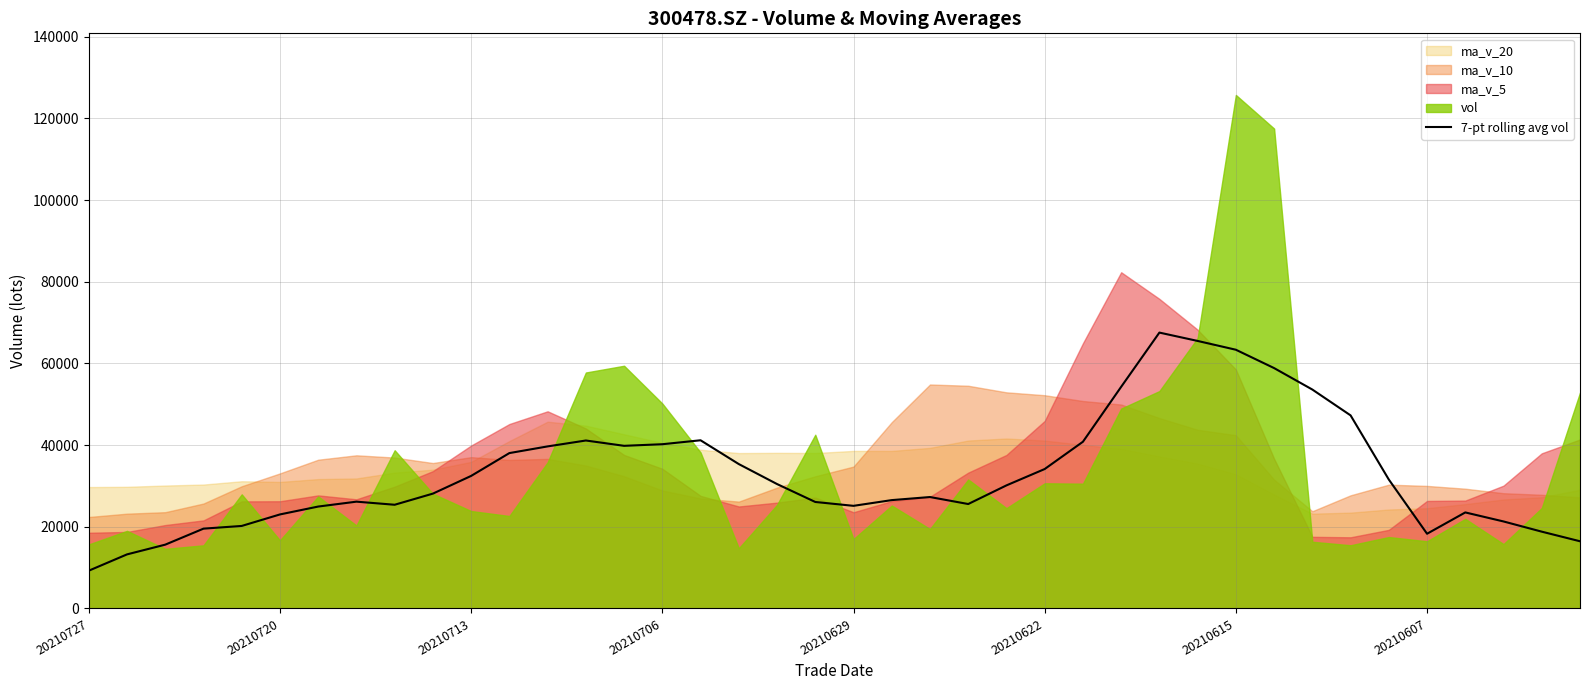

What is the minimum value for 7-pt rolling avg vol?

9250.2